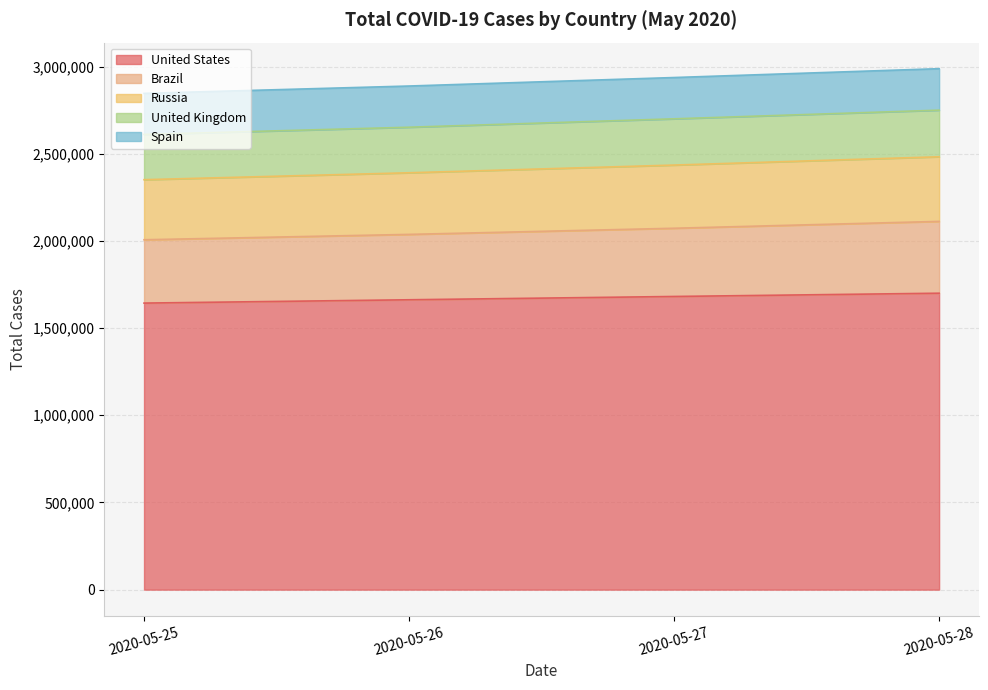

The value of United States at 2020-05-26 is 1062606. True or false?

False